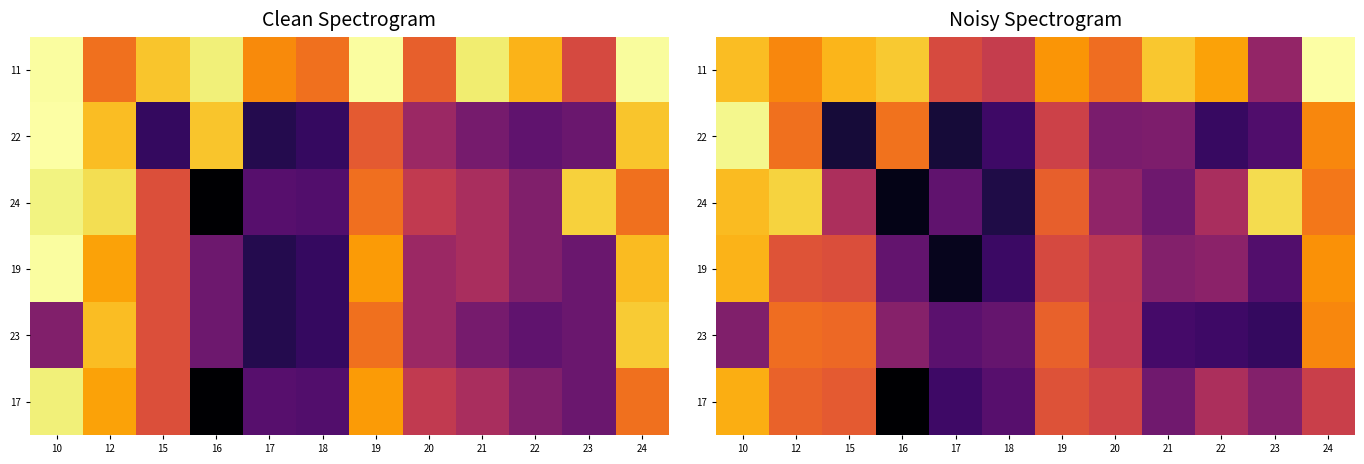

What is the difference between the highest and lowest values at 23?

0.7